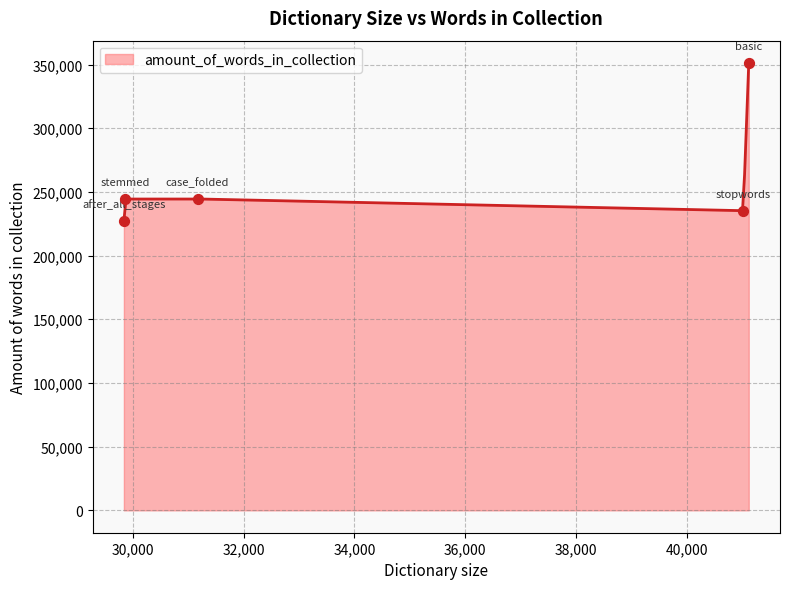

Between case_folded and stopwords, which is larger?

case_folded